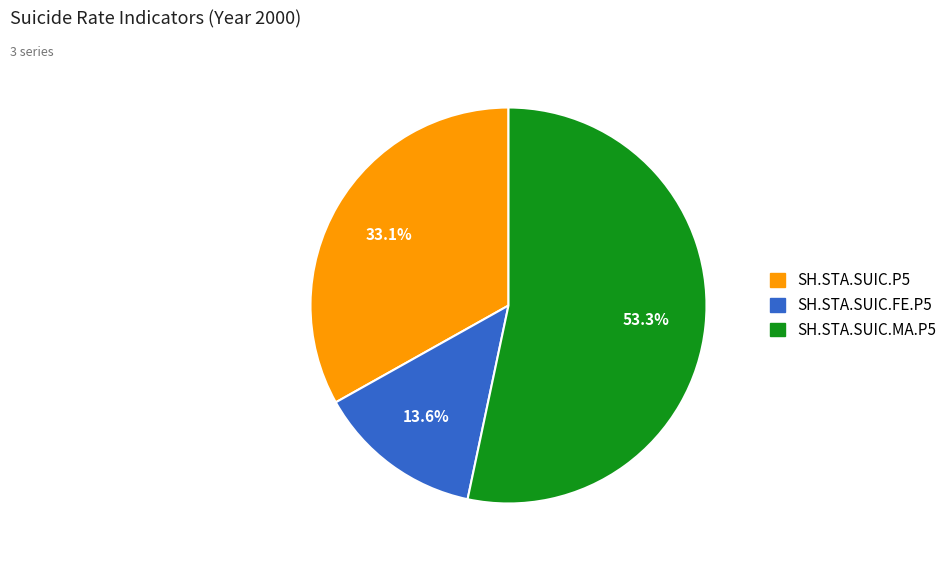

To the nearest percent, what is the average slice percentage?

33%